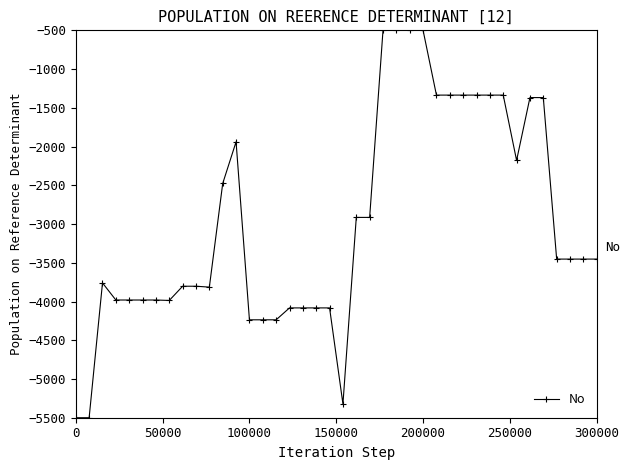

What is the greatest value displayed?

-500.0